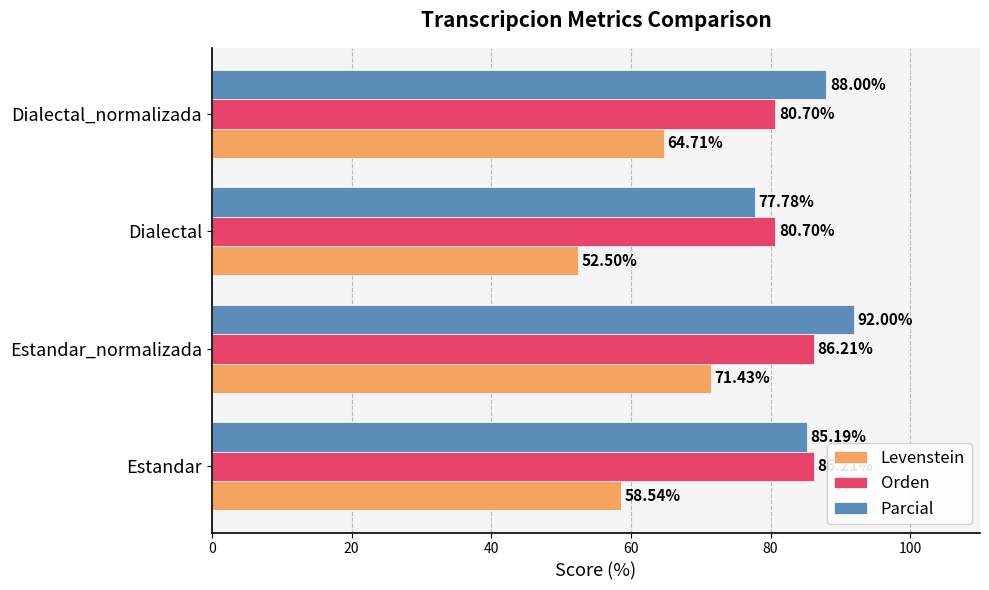

How many distinct data groups are displayed?

3